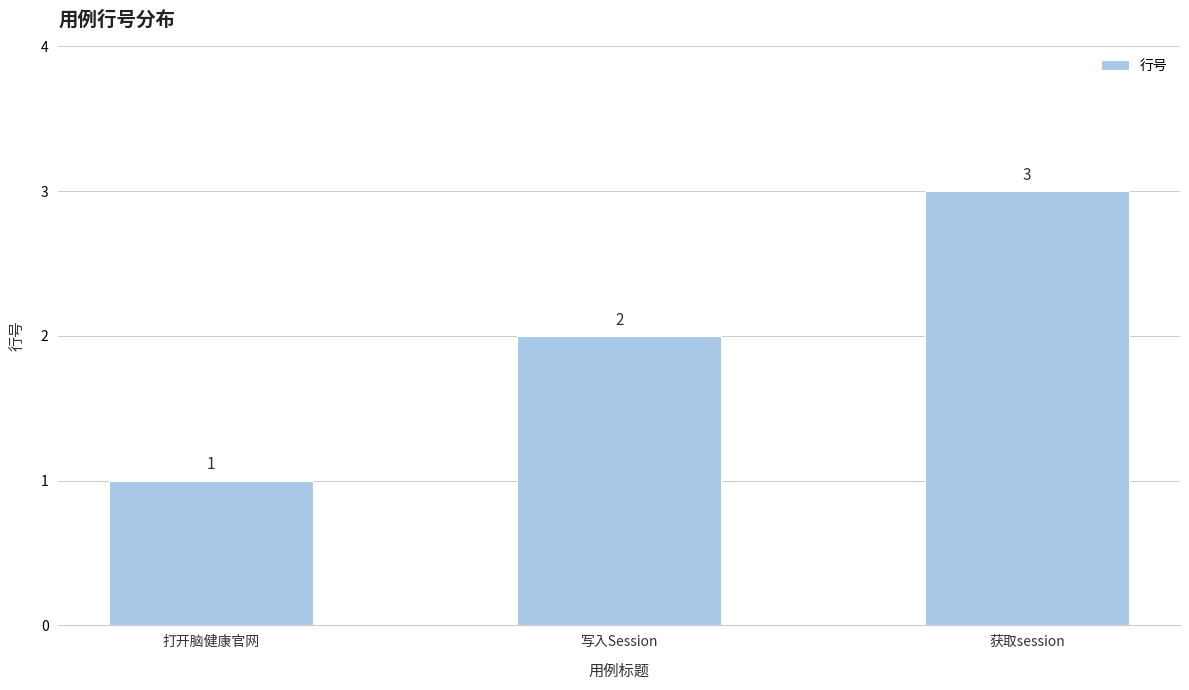

Where is the data nearest to the value 2?

写入Session